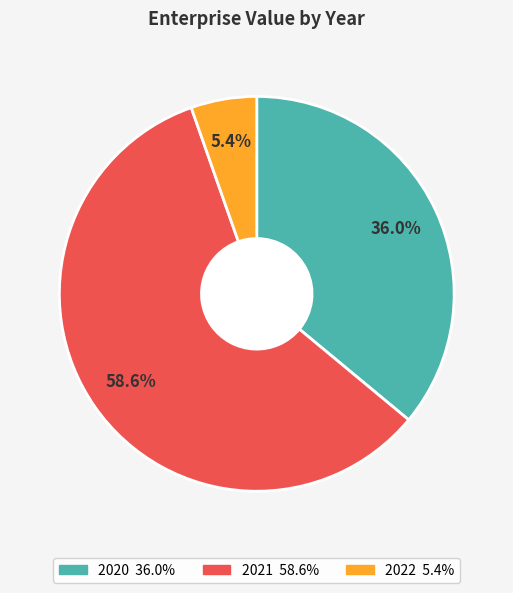

Which has a higher value, 2020 or 2021?

2021